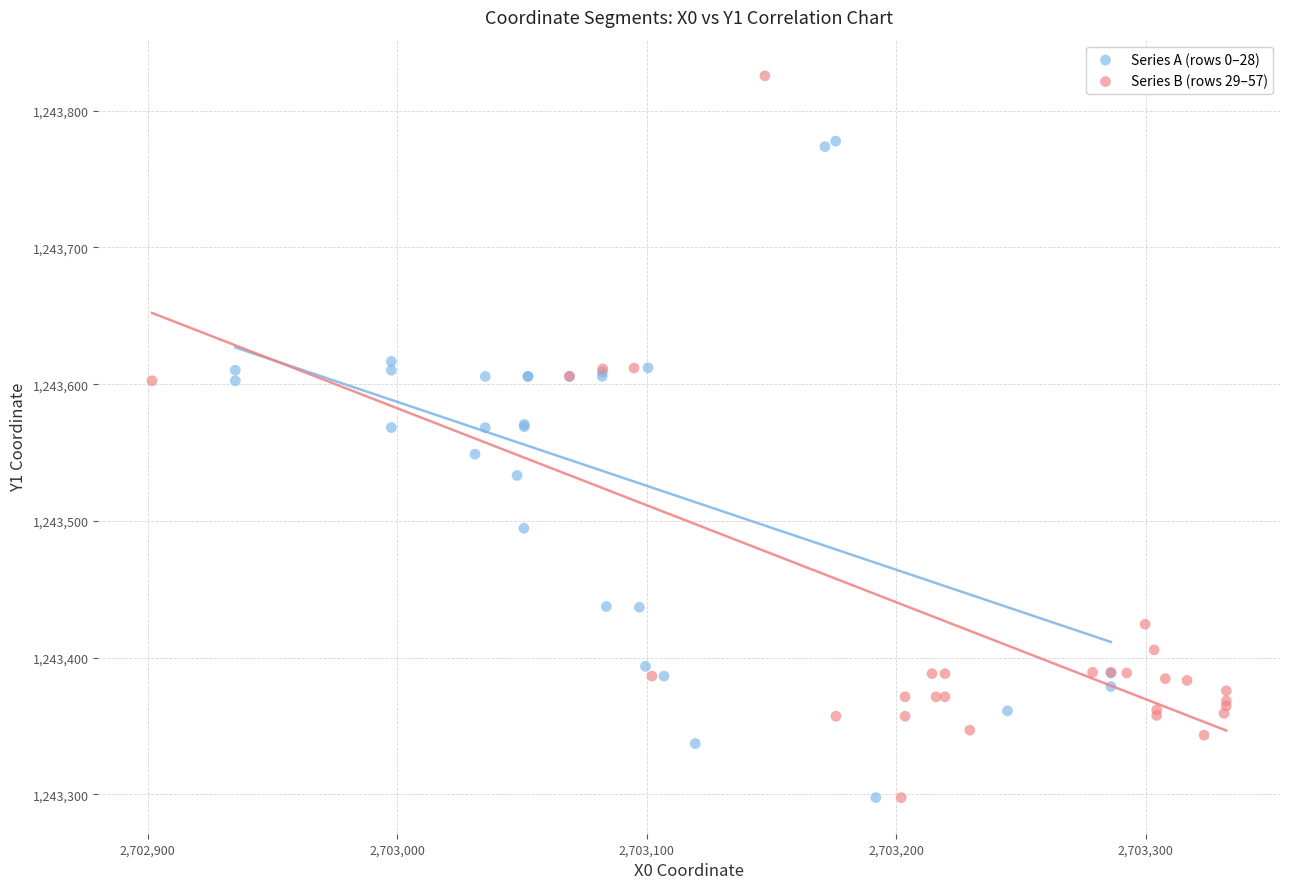

Which series has the widest spread of Y values?

Series B (rows 29–57)